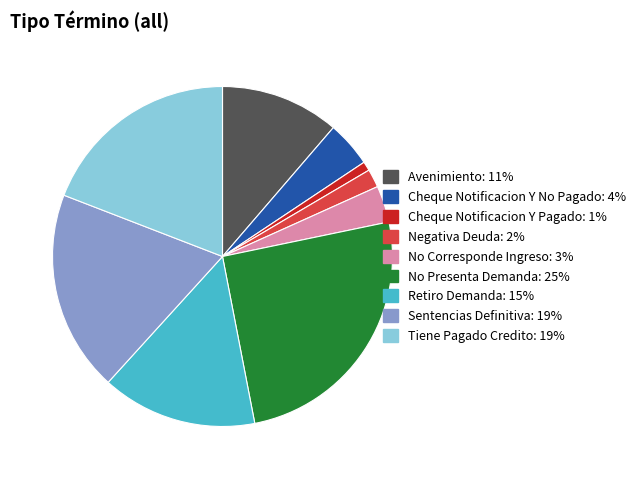

Is it true that Negativa Deuda is 11% of the pie?

False